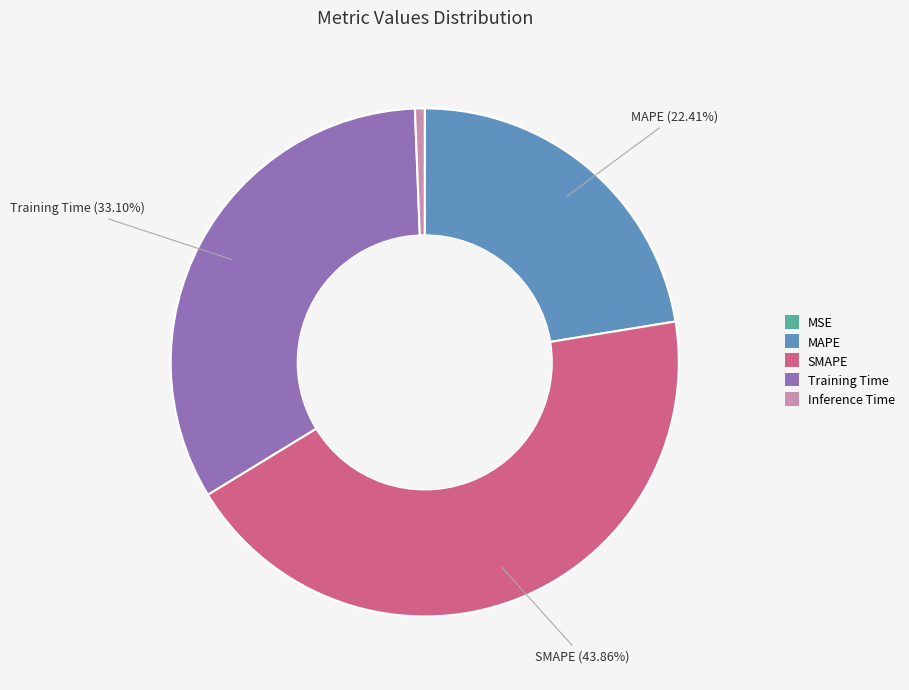

Combined, do Inference Time and SMAPE account for over 50%?

No